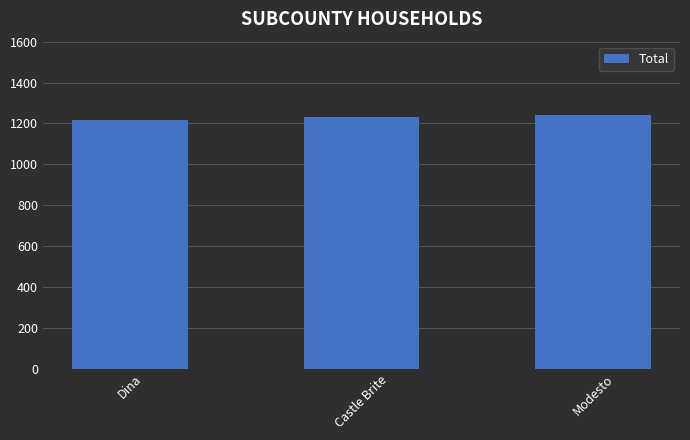

Does the chart contain any negative values?

No